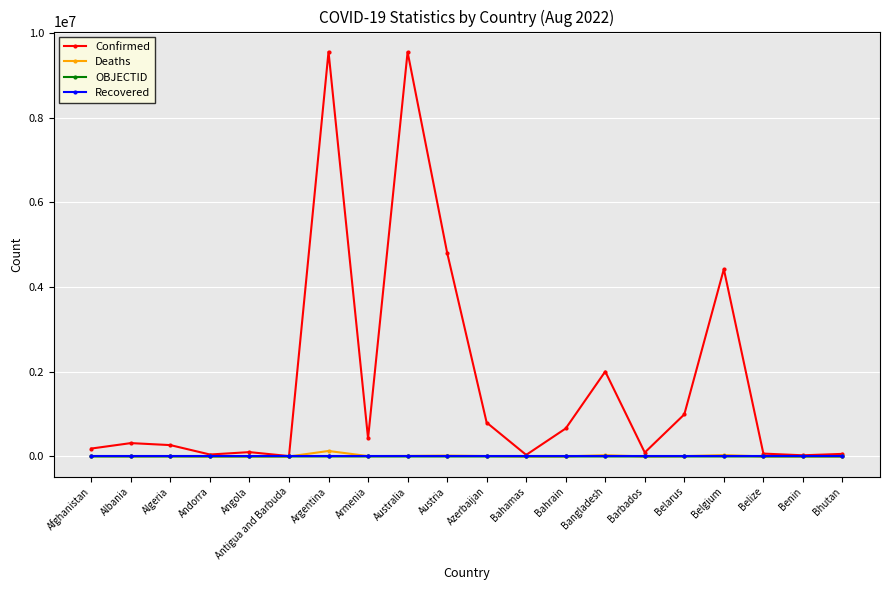

Which series has the largest total across all categories?

Confirmed